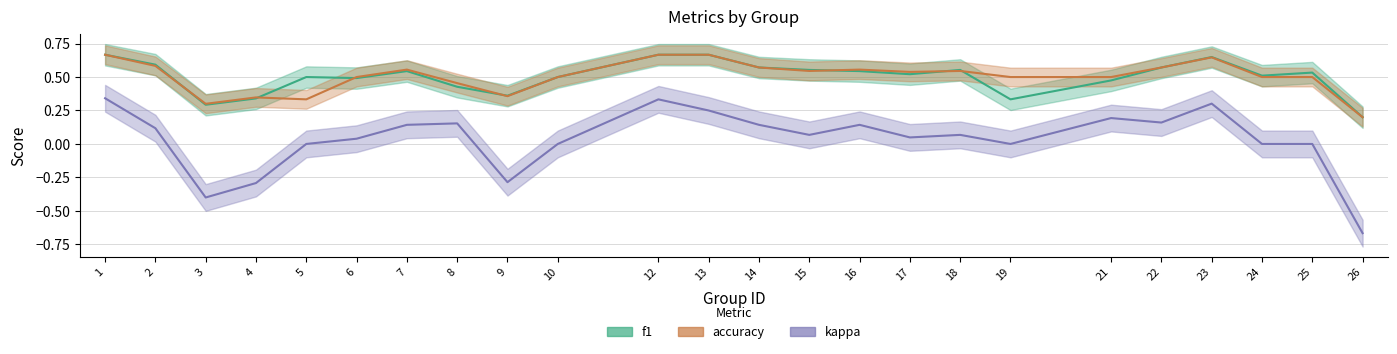

Rank the categories by f1 value from highest to lowest.

1, 12, 13, 23, 2, 14, 22, 15, 18, 7, 16, 25, 17, 24, 5, 10, 6, 21, 8, 9, 4, 19, 3, 26